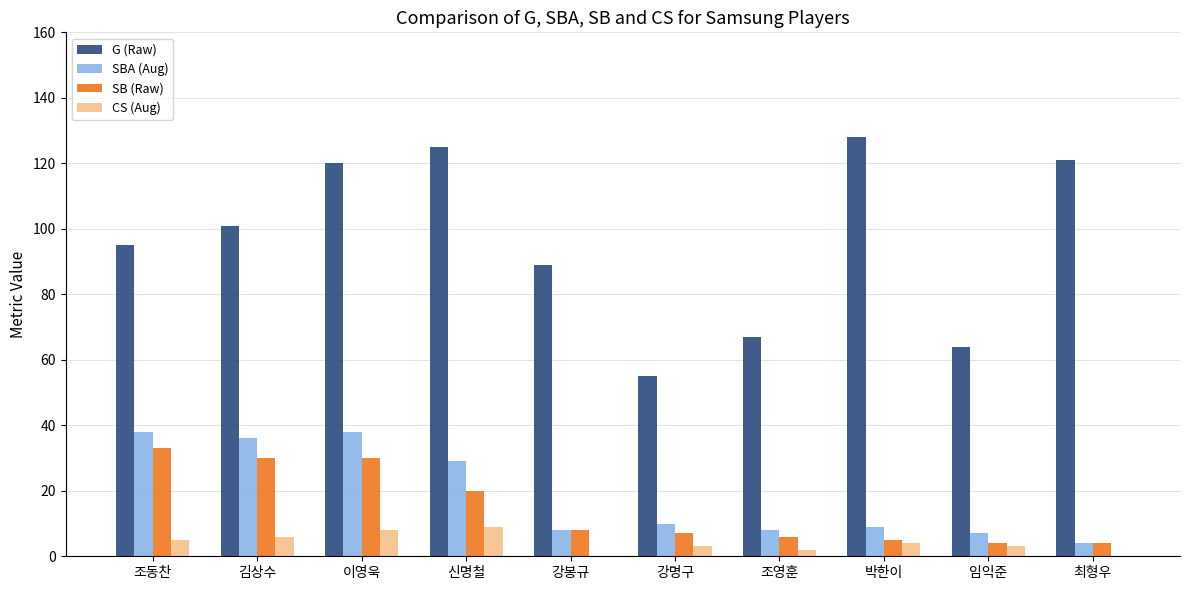

Which series has the largest total across all categories?

G (Raw)